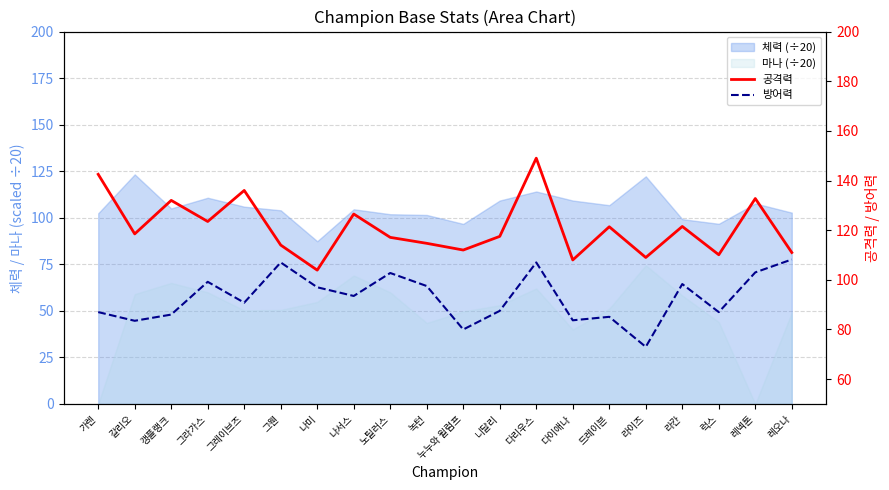

At which label is 공격력 closest to 126?

나서스